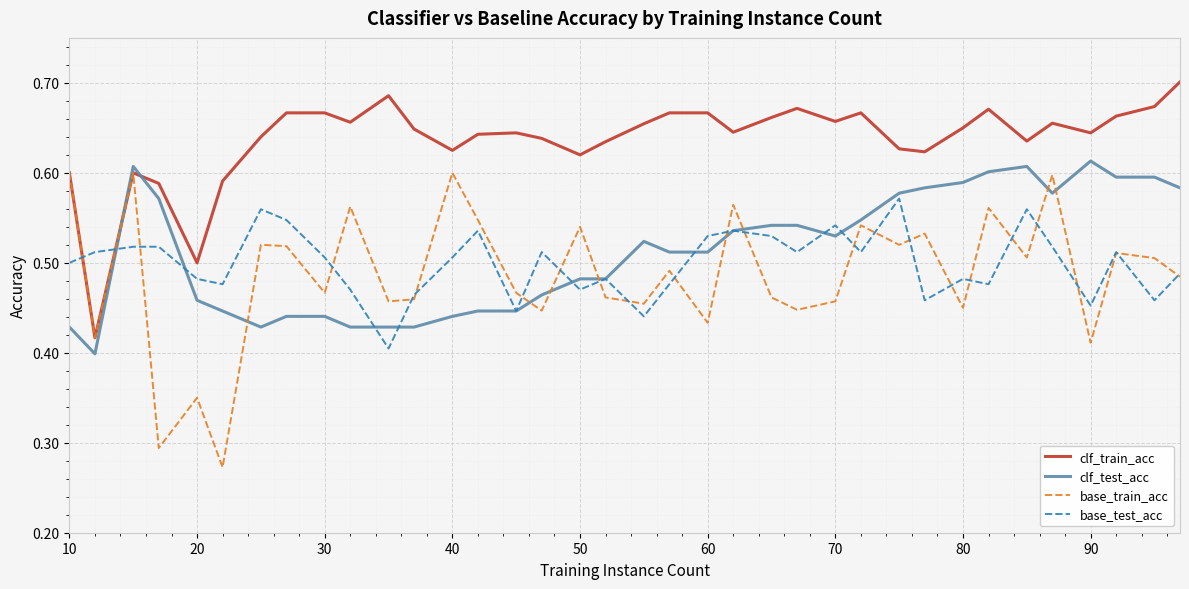

Rank the series by their maximum value, from lowest to highest.

base_test_acc, base_train_acc, clf_test_acc, clf_train_acc